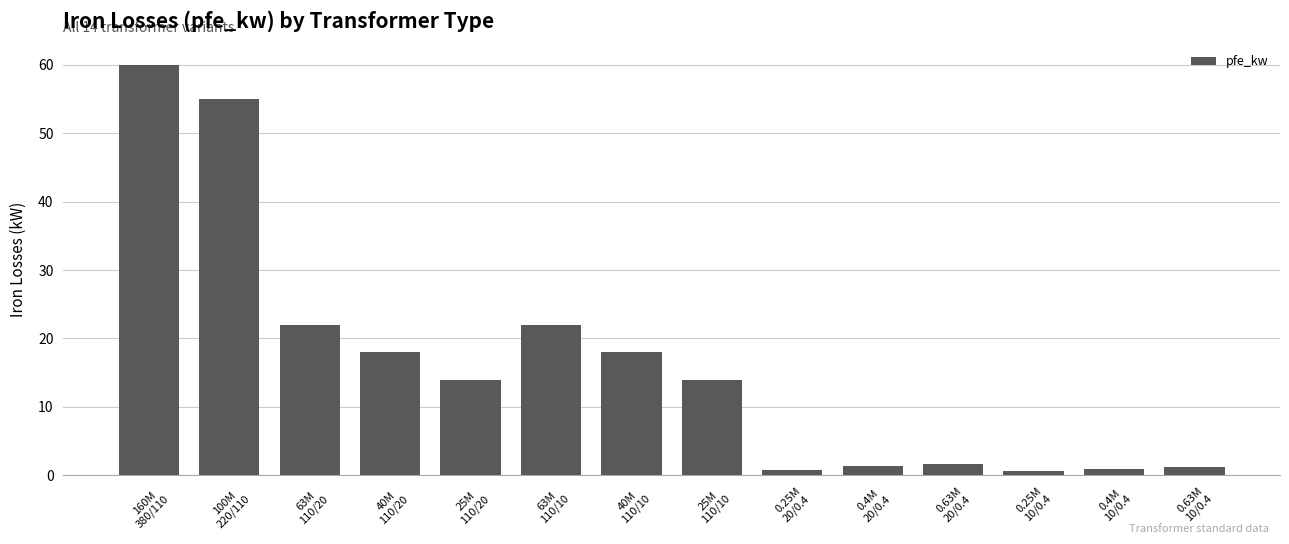

What is the greatest value displayed?

60.0